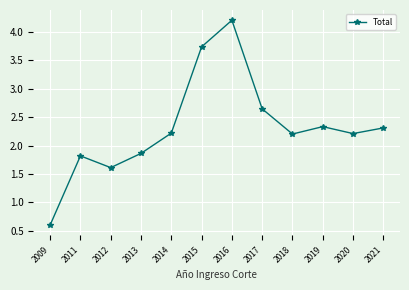

Read the value at 2021.

2.3